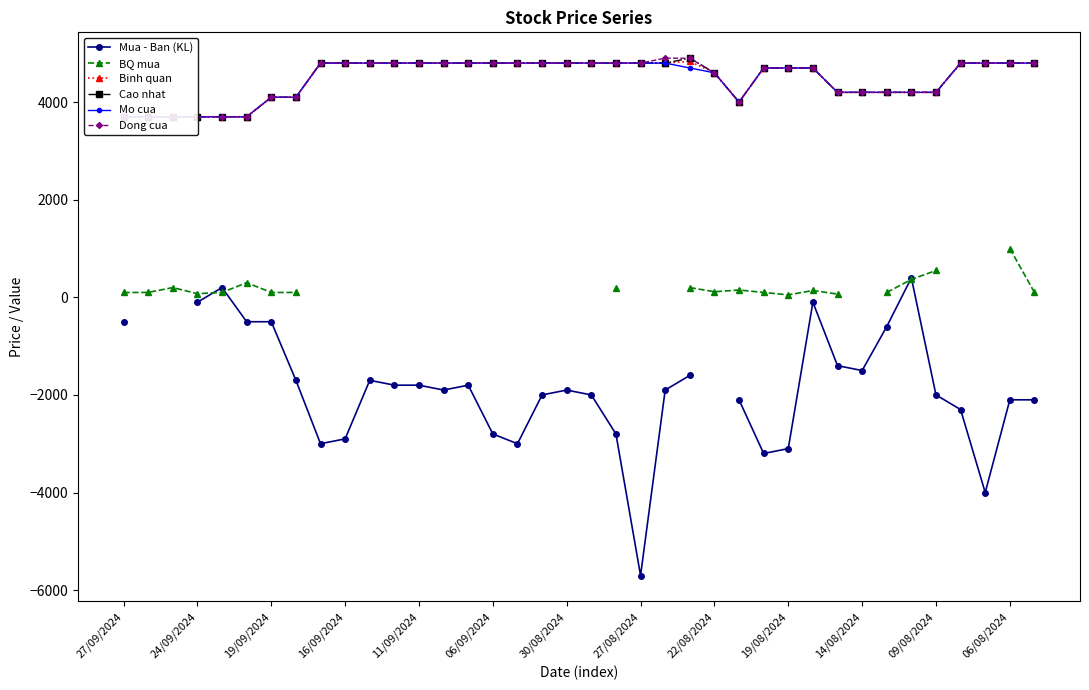

Which has a higher value, 06/09/2024 or 37?

06/09/2024